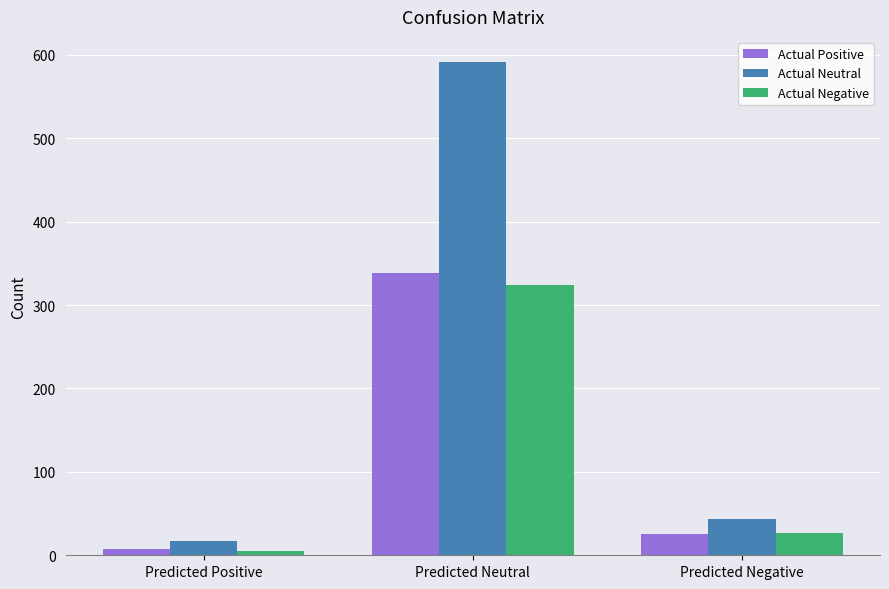

Which label corresponds to the largest value in the chart?

Predicted Neutral